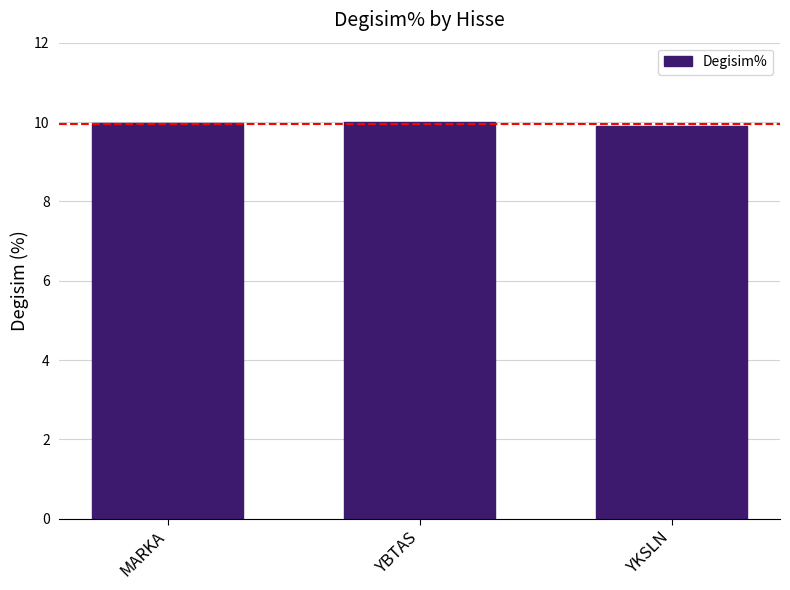

What position from the right is YBTAS?

2